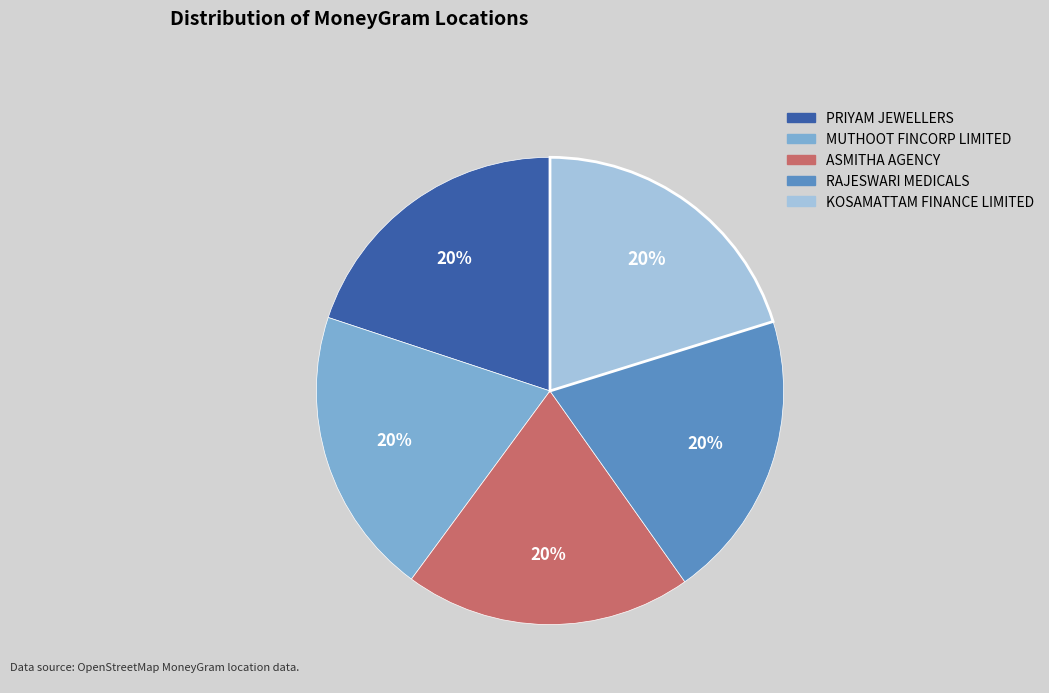

How many segments does this pie chart have?

5